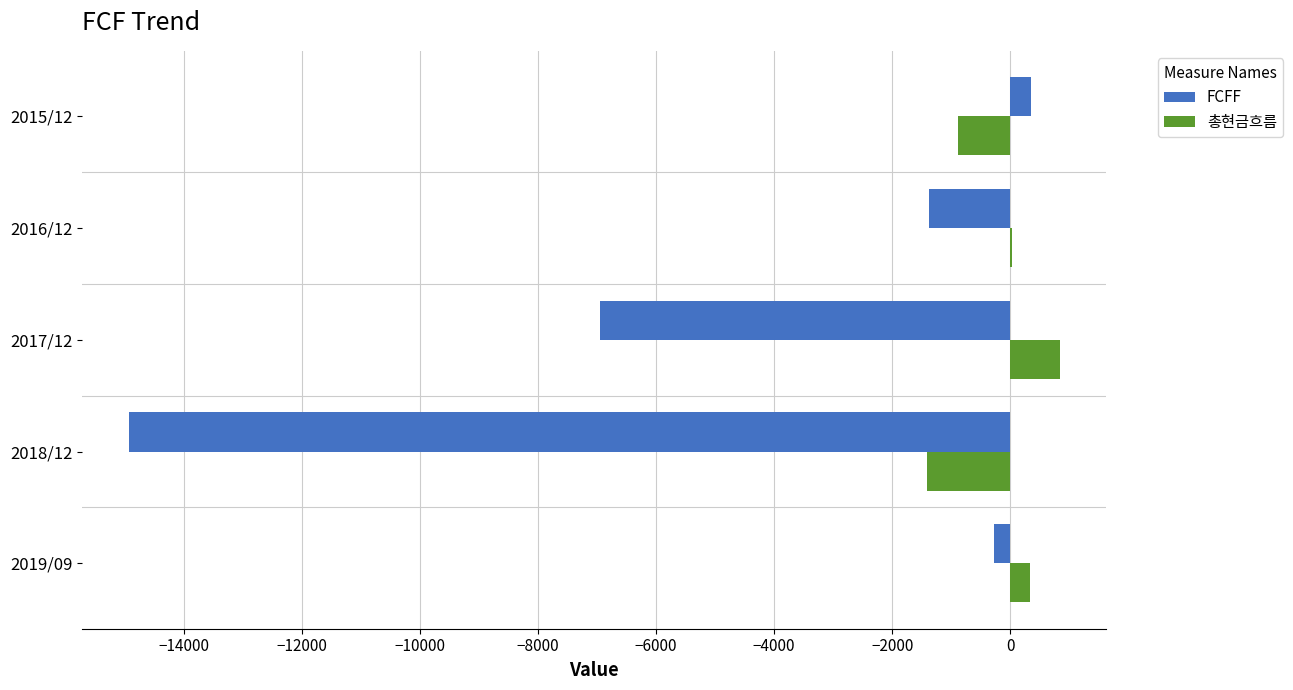

The value of FCFF at 2017/12 is -6956. True or false?

True